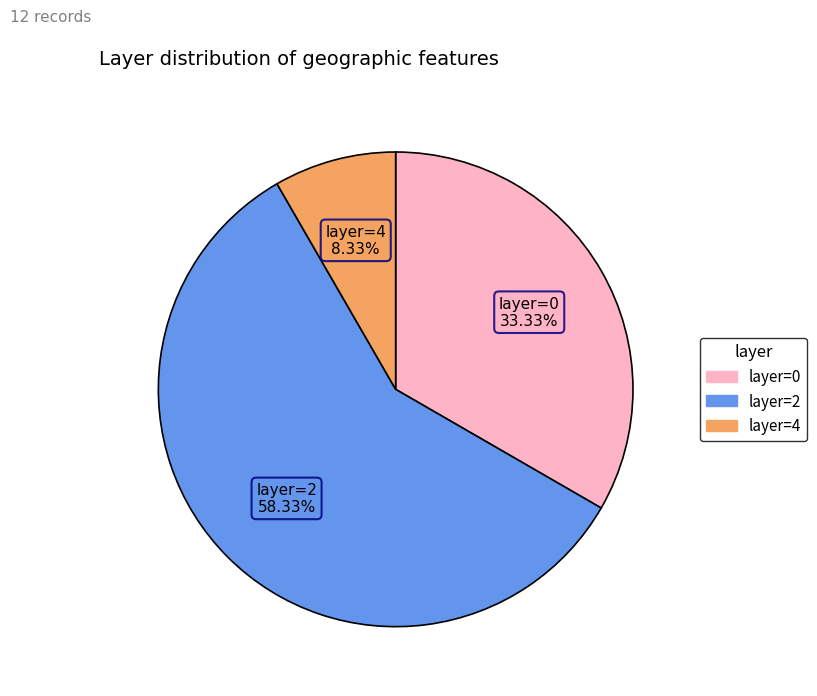

Does any single category account for the majority?

Yes